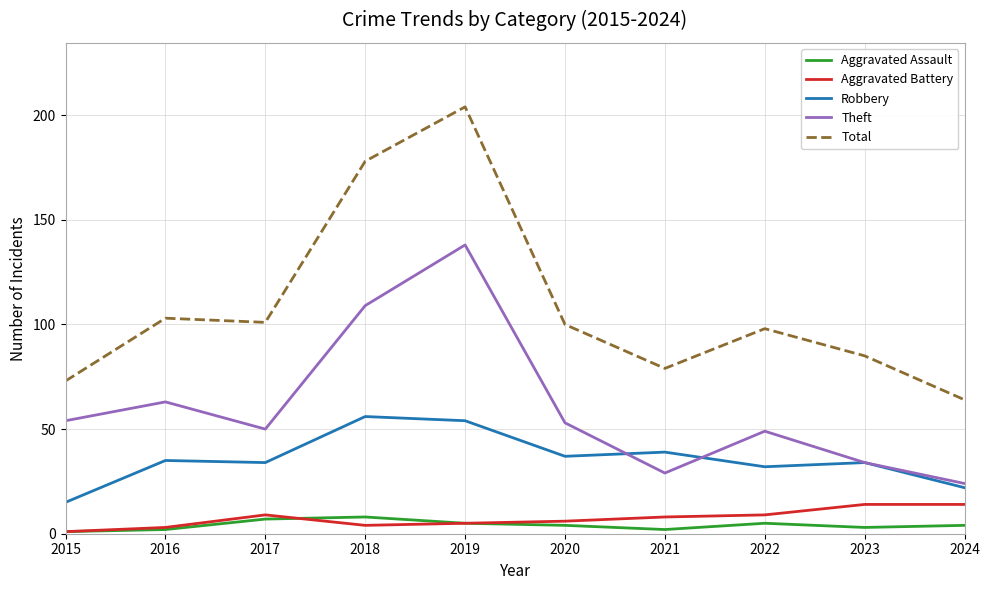

Which category has the highest value across all series?

2019